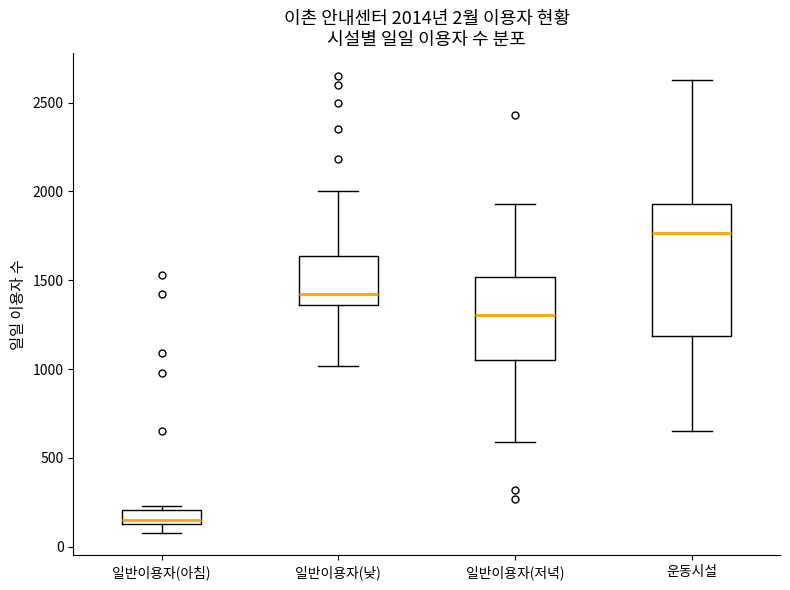

Comparing the boxes themselves (not the whiskers), which one is the tallest?

운동시설